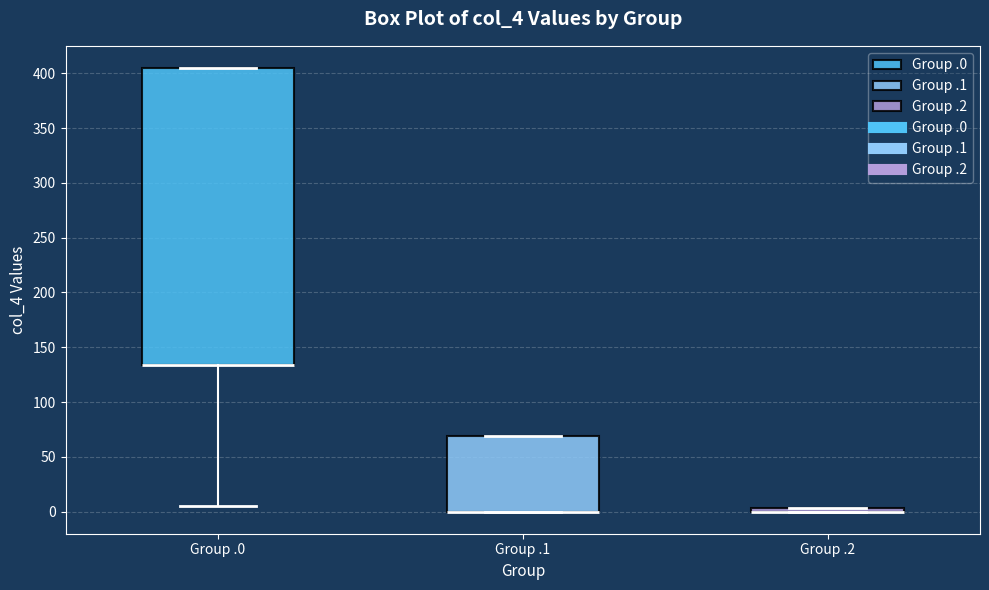

Comparing the boxes themselves (not the whiskers), which one is the tallest?

Group .0